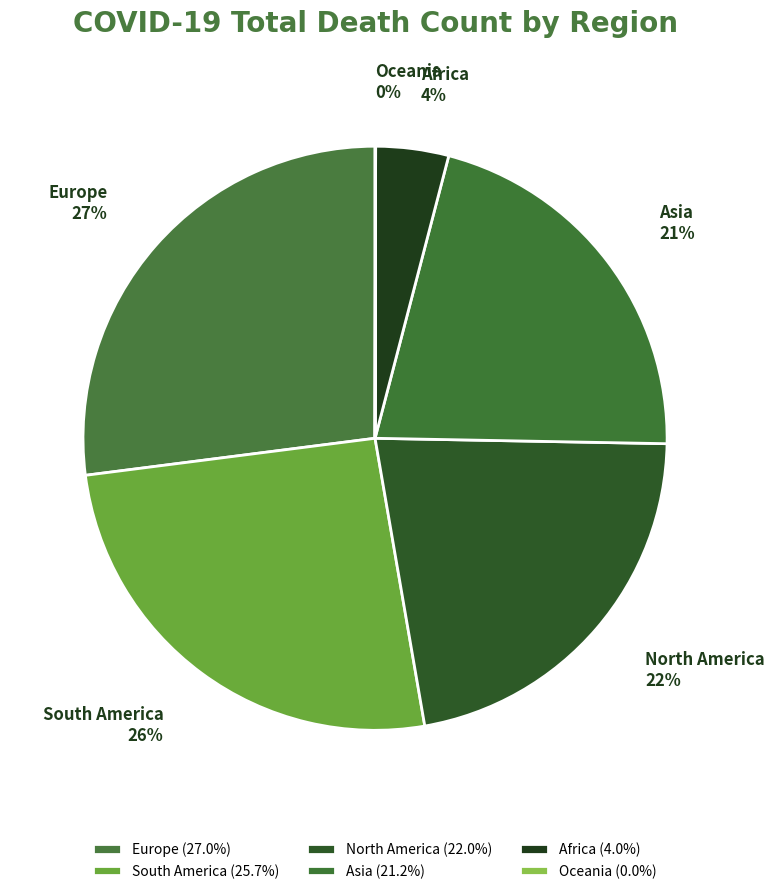

What is the largest slice in the pie chart?

Europe